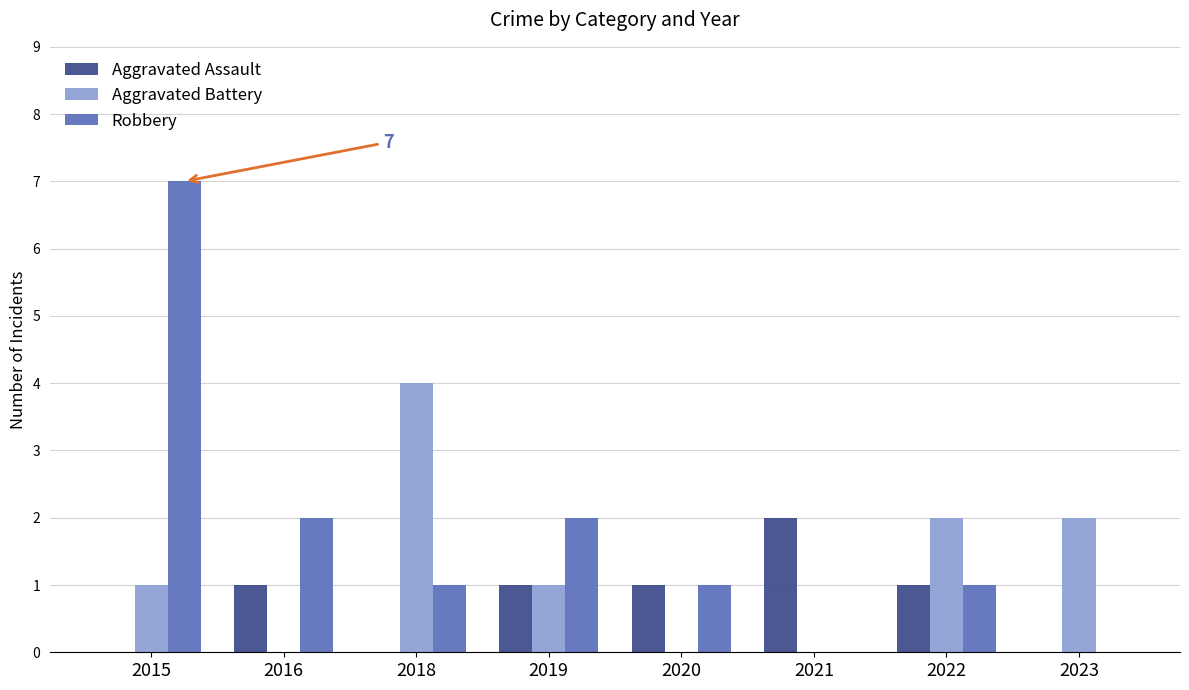

What is the difference between the Robbery values at 2015 and 2021?

7